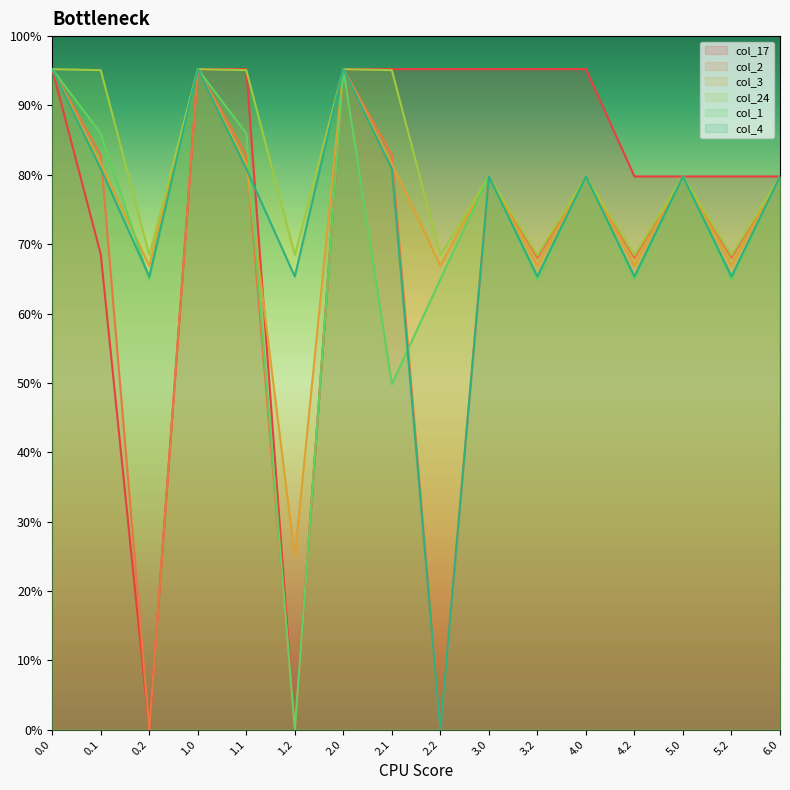

Rank the categories by col_4 value from highest to lowest.

0.0, 1.0, 2.0, 0.1, 1.1, 2.1, 5.0, 4.0, 6.0, 3.0, 0.2, 1.2, 3.2, 4.2, 5.2, 2.2